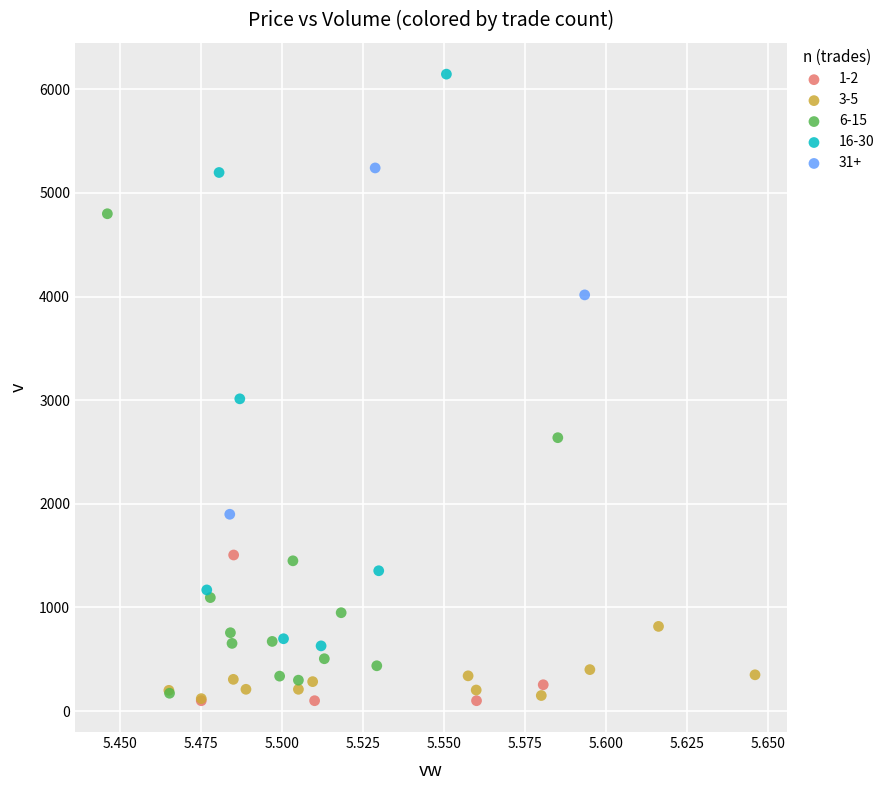

Which series has the widest spread of Y values?

16-30